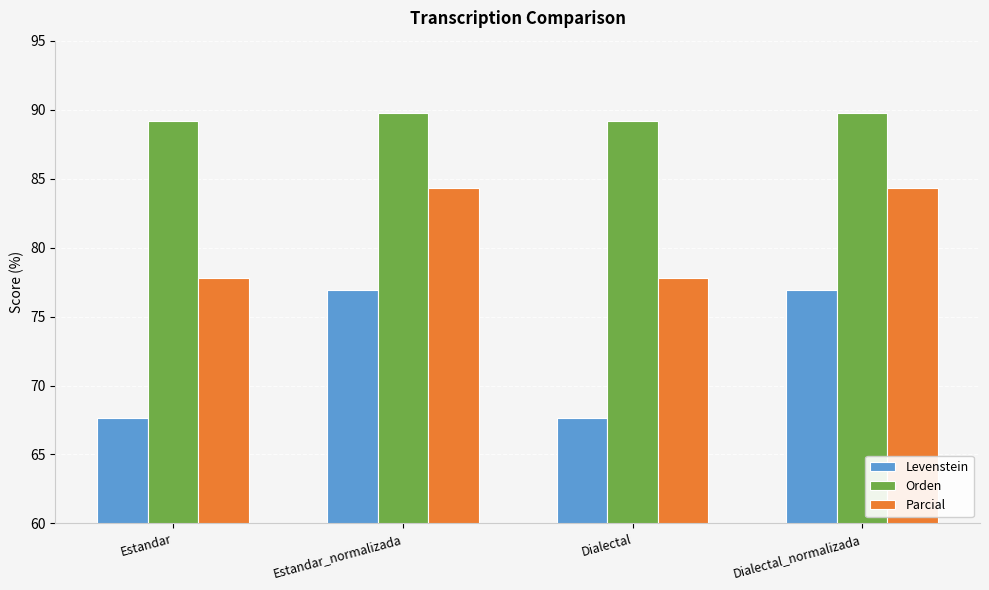

True or false: Orden has a value of 89.2 at Dialectal.

True